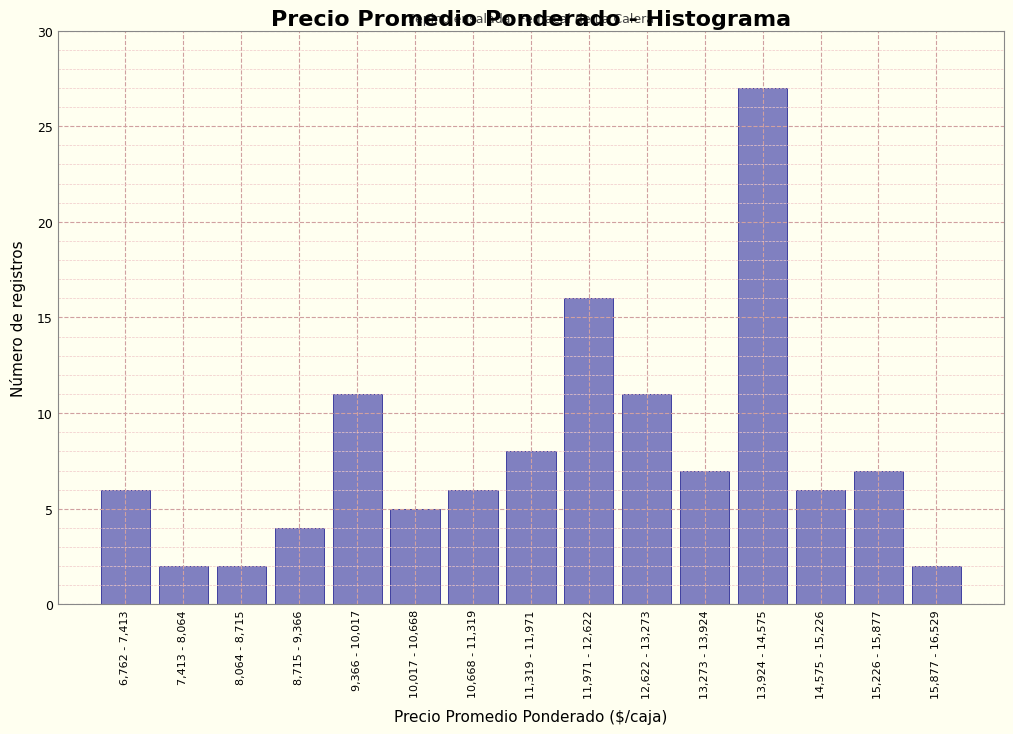

Reading left to right, extract all data points from this chart.

6,762 - 7,413=6	7,413 - 8,064=2	8,064 - 8,715=2	8,715 - 9,366=4	9,366 - 10,017=11	10,017 - 10,668=5	10,668 - 11,319=6	11,319 - 11,971=8	11,971 - 12,622=16	12,622 - 13,273=11	13,273 - 13,924=7	13,924 - 14,575=27	14,575 - 15,226=6	15,226 - 15,877=7	15,877 - 16,529=2